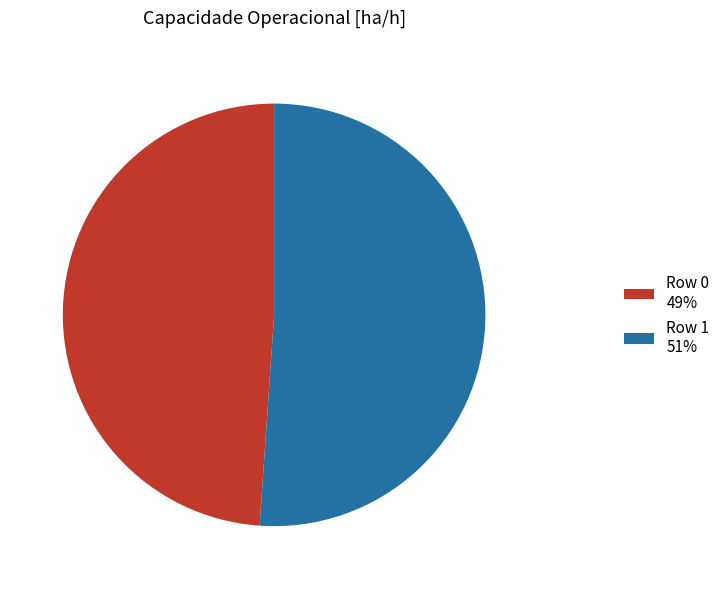

Which category has the smallest portion of the pie?

Row 0